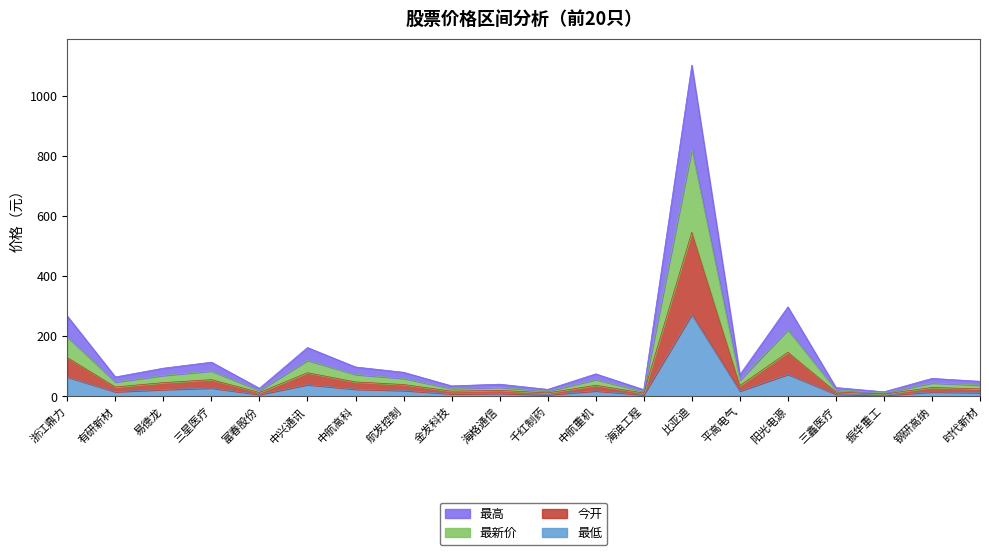

What is the total value across all series at 中兴通讯?

162.4